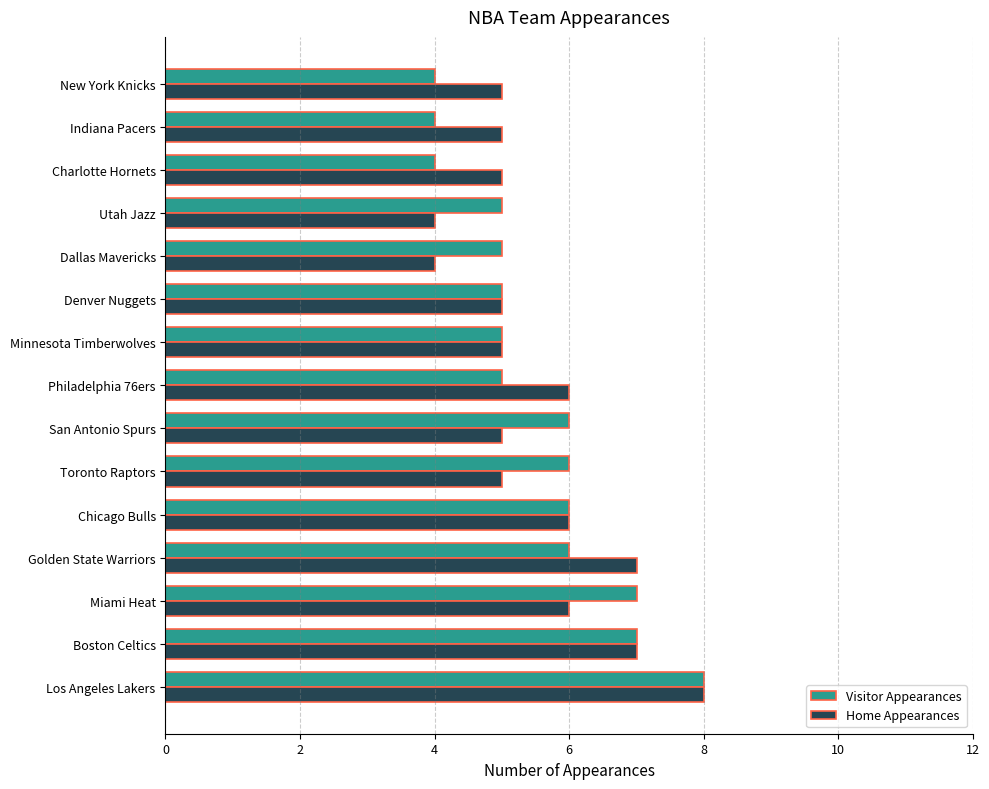

Which series changed the most between Minnesota Timberwolves and Dallas Mavericks?

Home Appearances